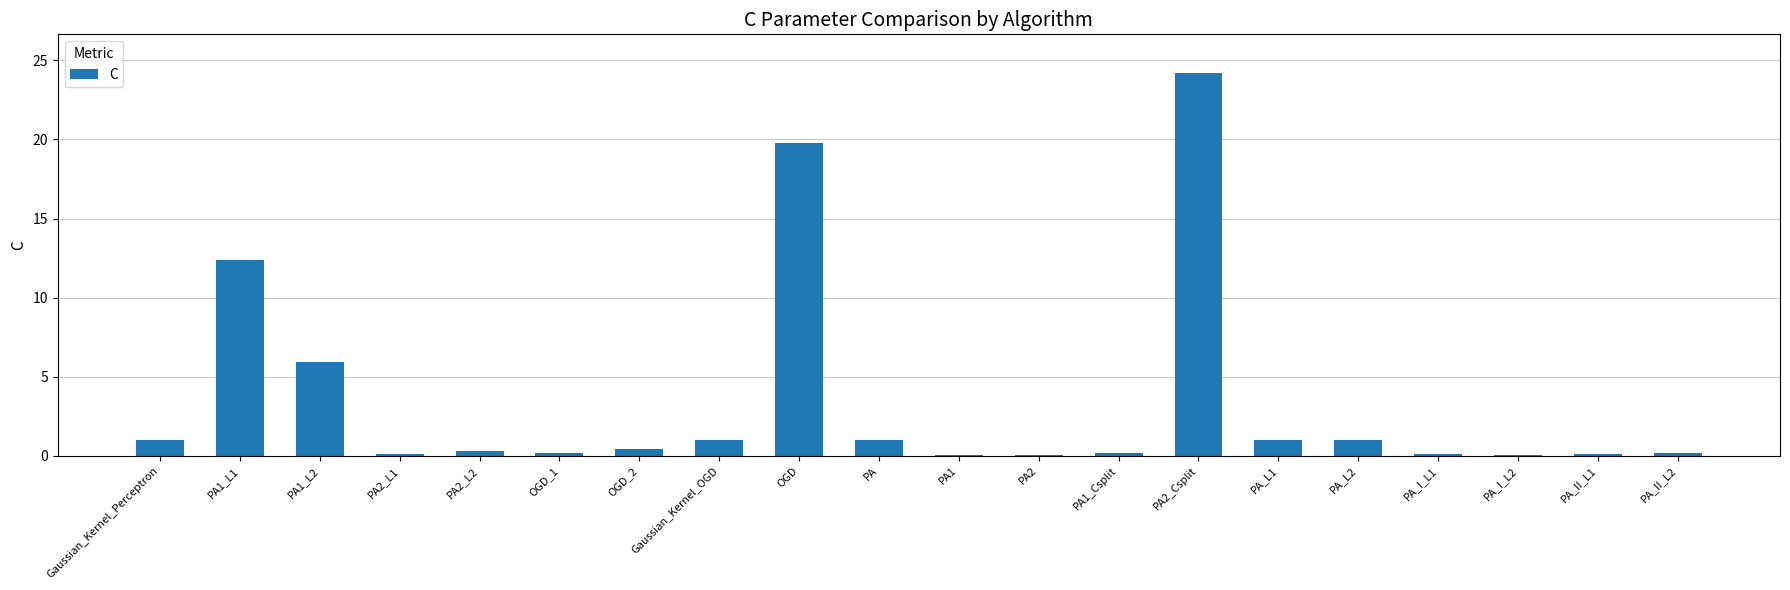

At which label is the value closest to 12?

PA1_L1